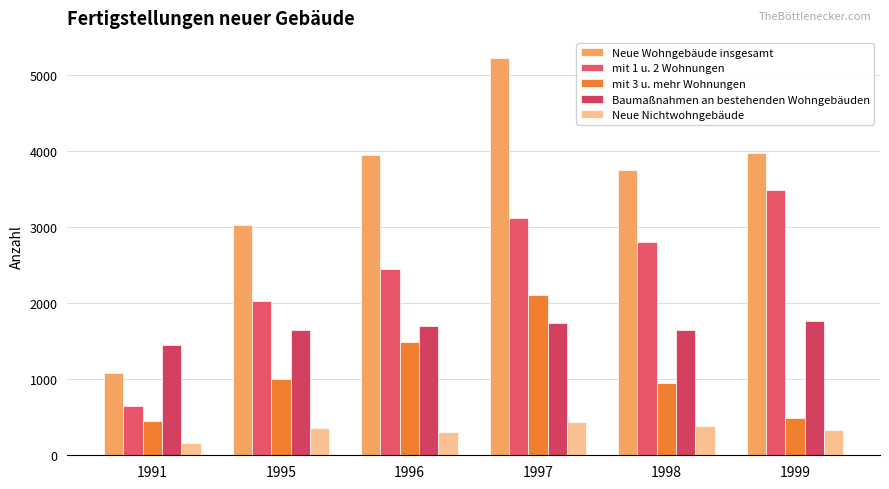

Count the number of categories in the chart.

6